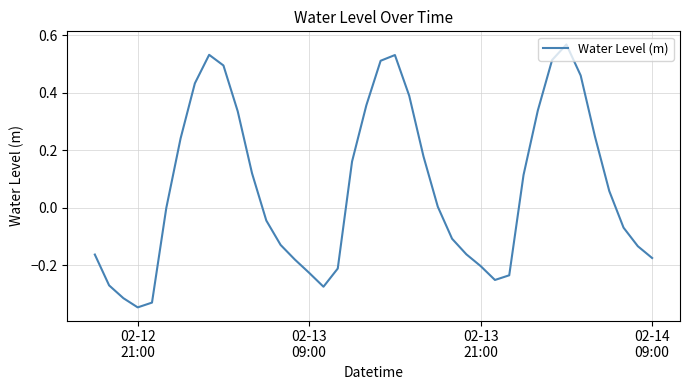

How many interior local peaks (higher than both neighbors) does the data have?

3